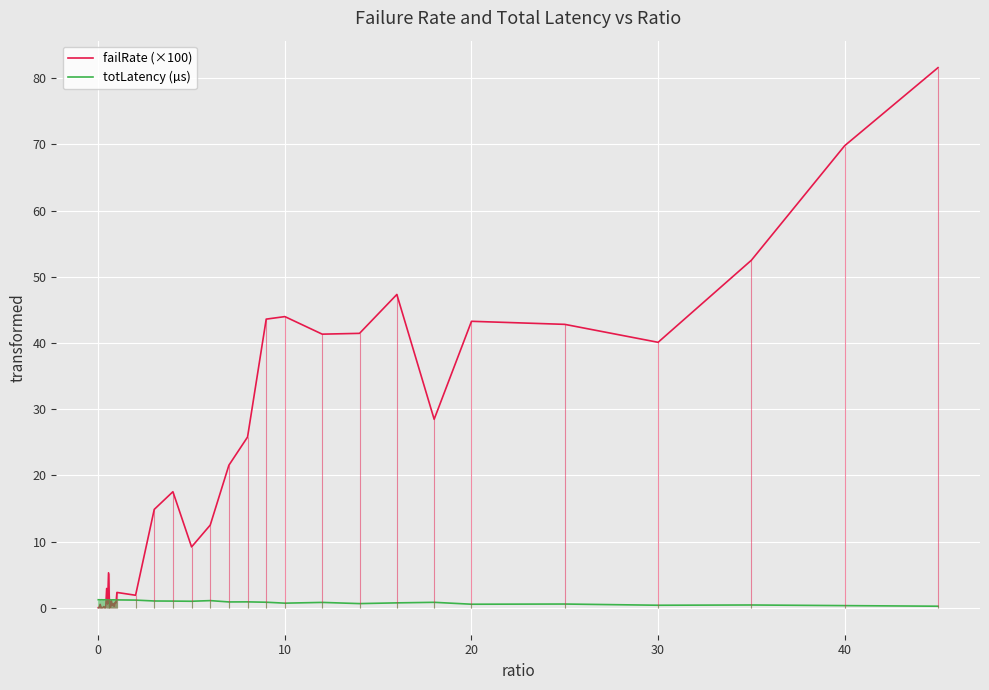

How many series are shown in this chart?

2